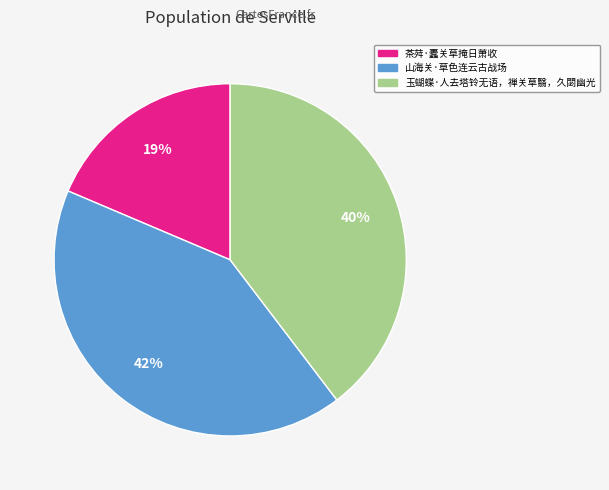

Rank the categories by value from highest to lowest.

山海关·草色连云古战场, 玉蝴蝶·人去塔铃无语，禅关草翳，久閟幽光, 茶荈·蠹关草掩日萧收